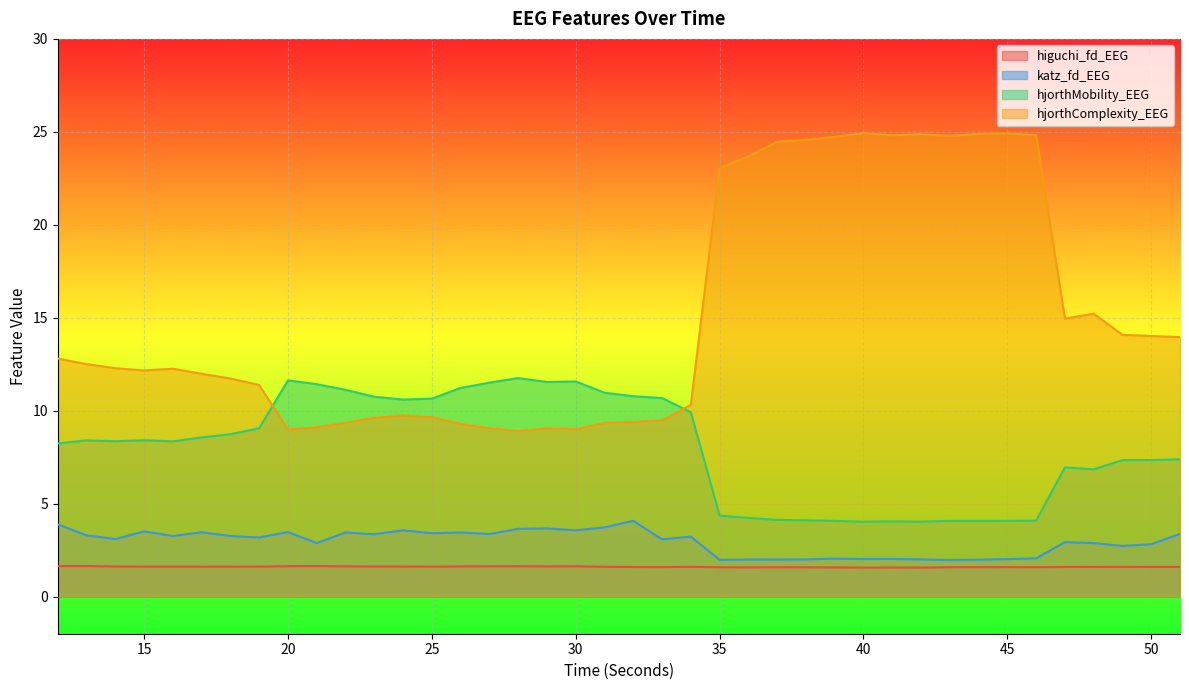

How many lines are shown in the chart?

4